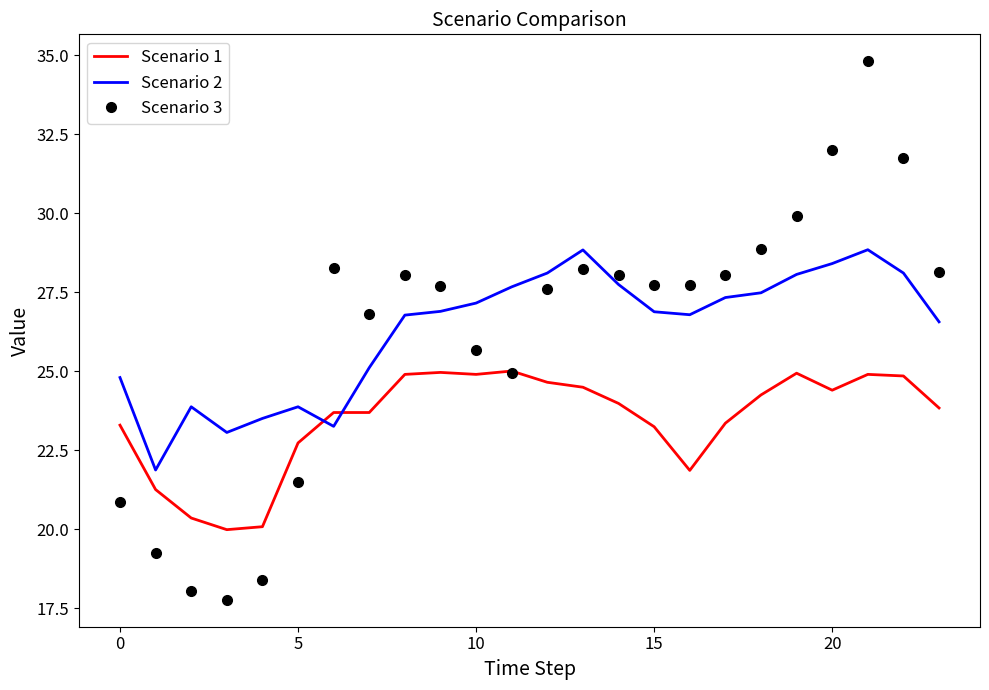

Which series has the widest spread of values?

Scenario 3